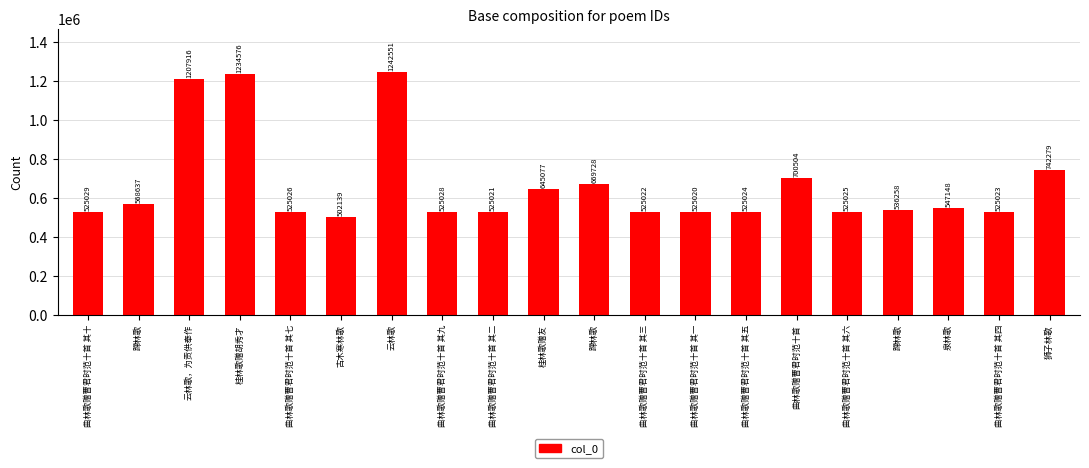

What value does the data have at 曲林歌赠曹君时范十首 其七, to the nearest 50?

525050